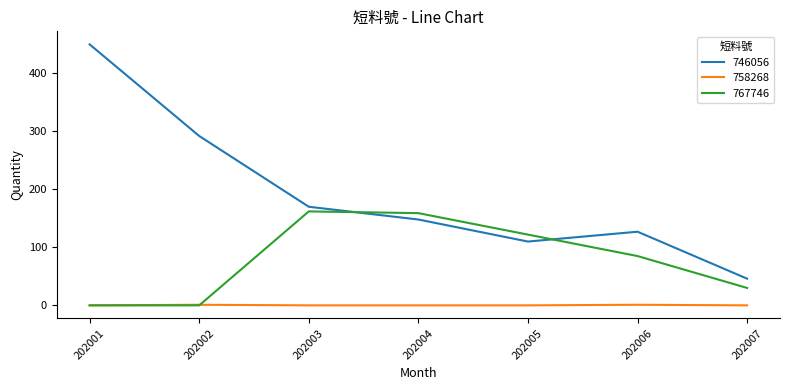

True or false: 767746 has more than 2 interior local peaks.

False